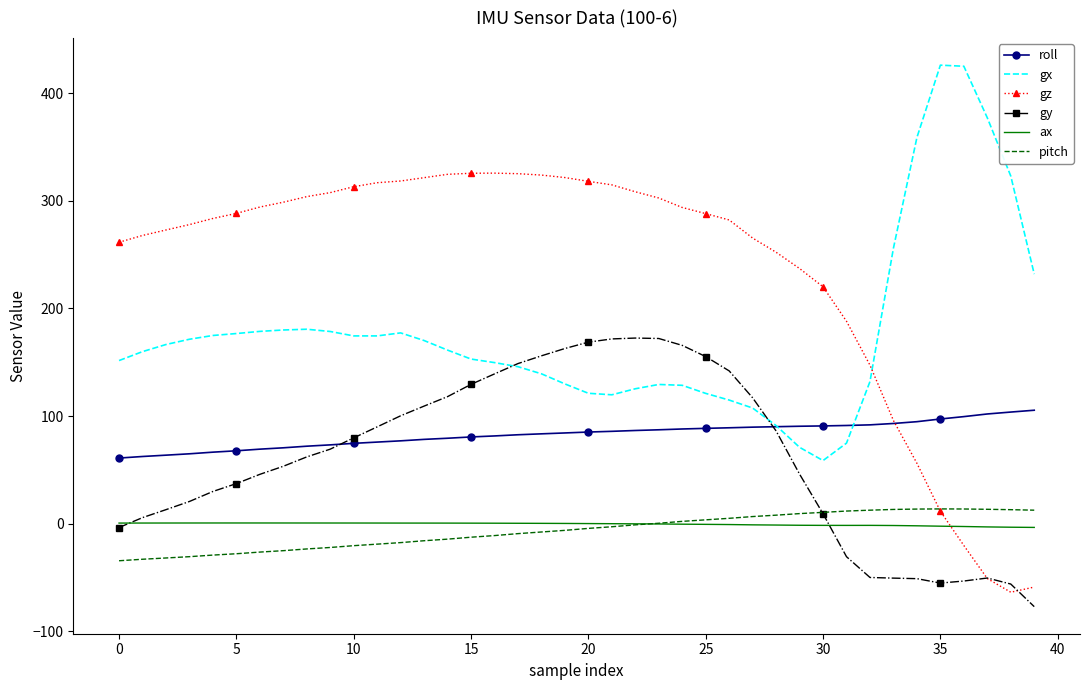

How many times do gz and gx cross each other?

1